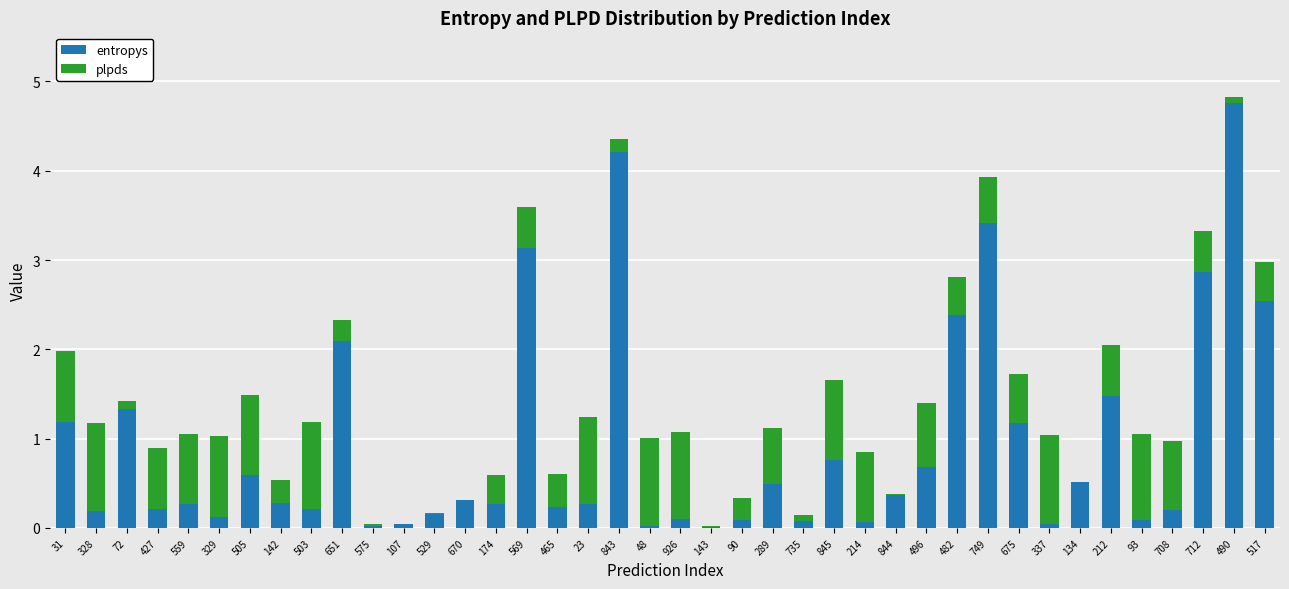

What is the highest value of the entropys series?

4.8